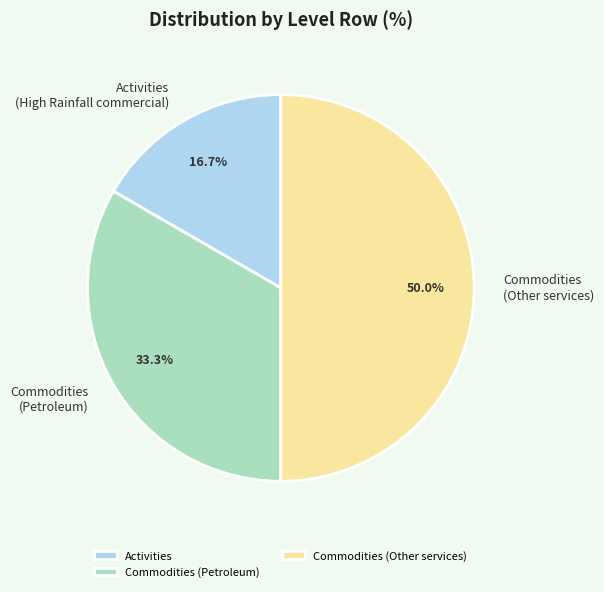

How many segments does this pie chart have?

3